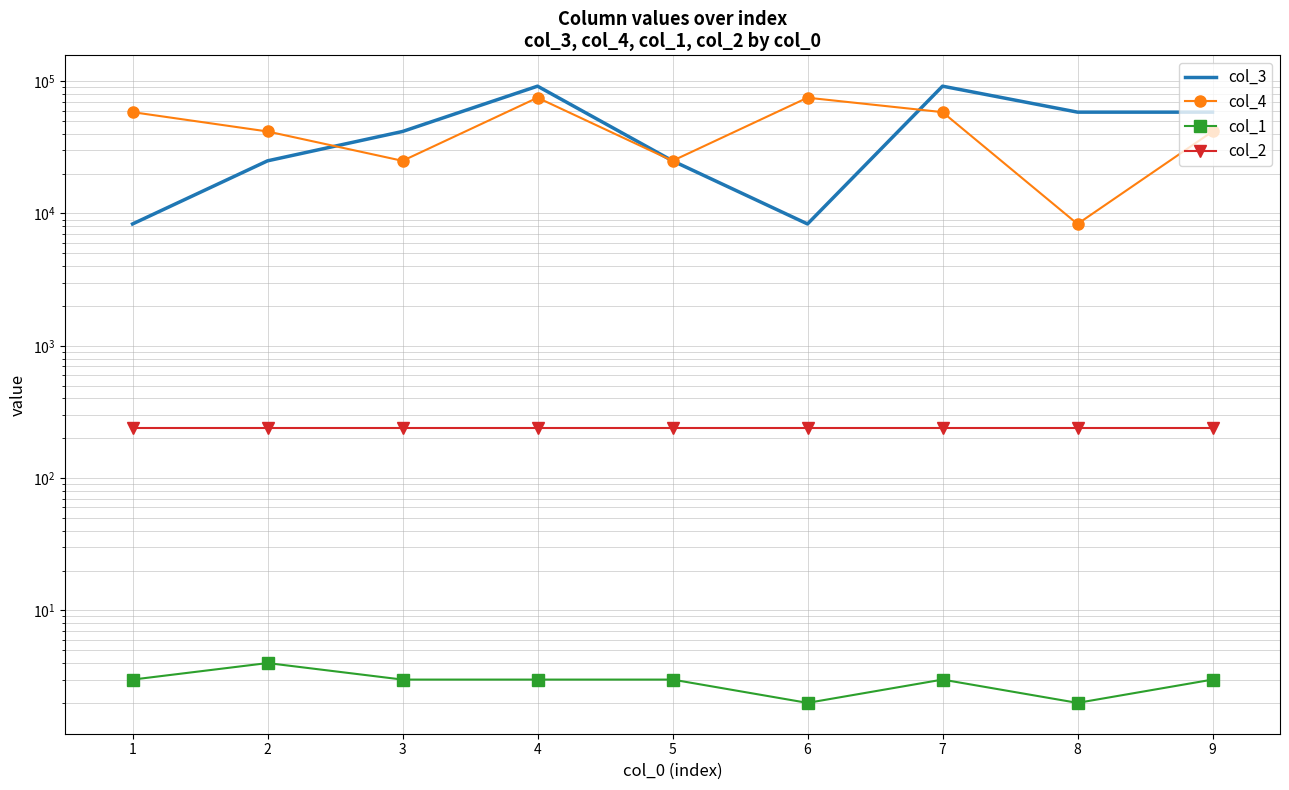

The col_4 series shows 100156.3 at 4. True or false?

False